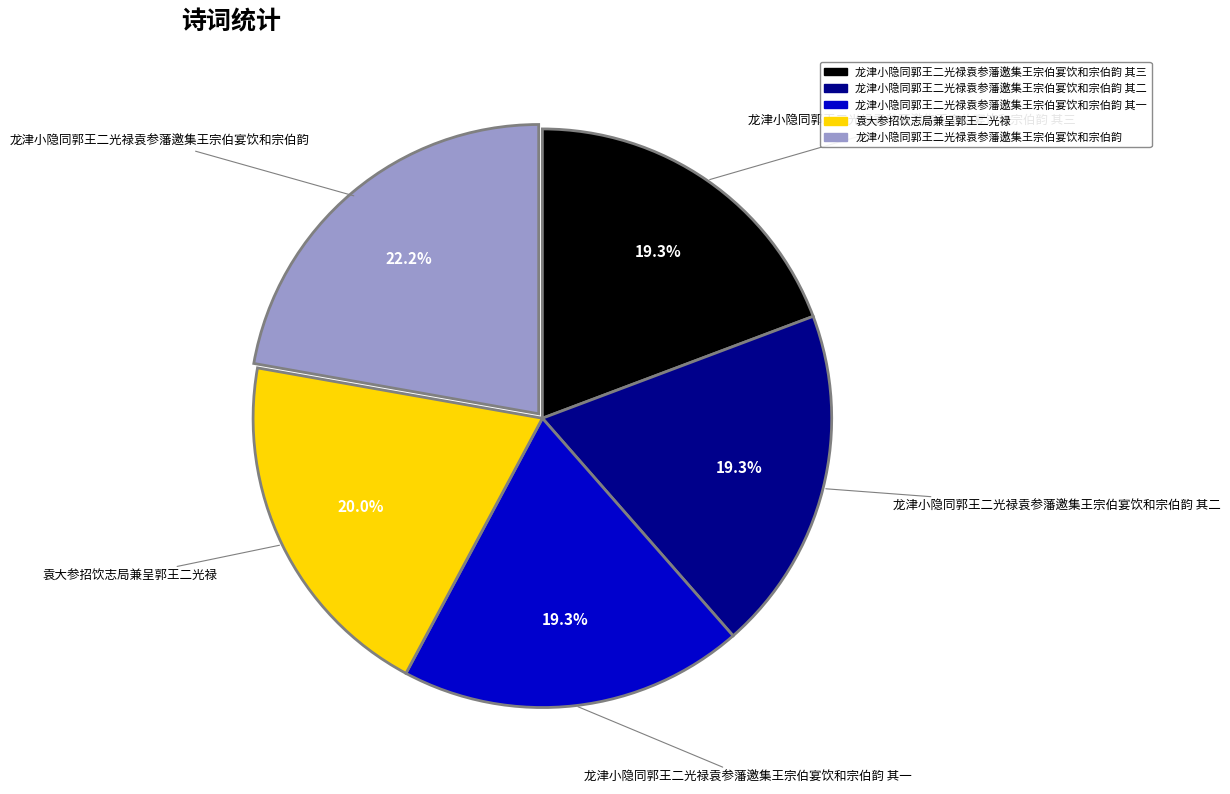

Does any single category account for the majority?

No